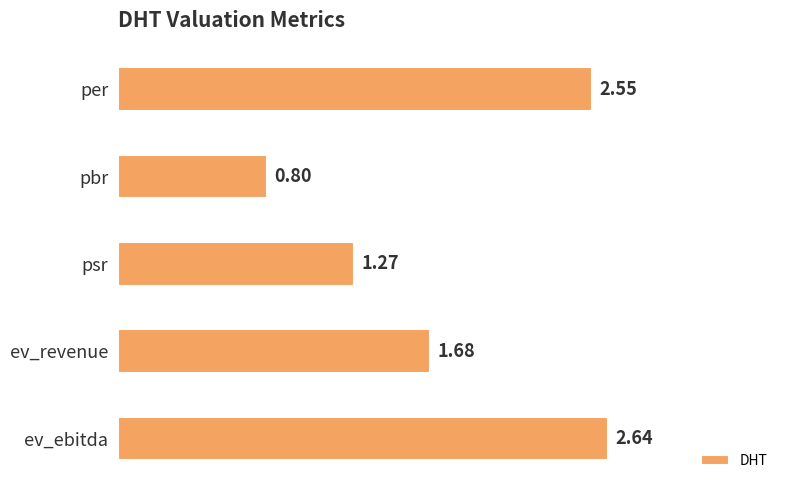

What is the label of the 5th bar from the bottom?

per